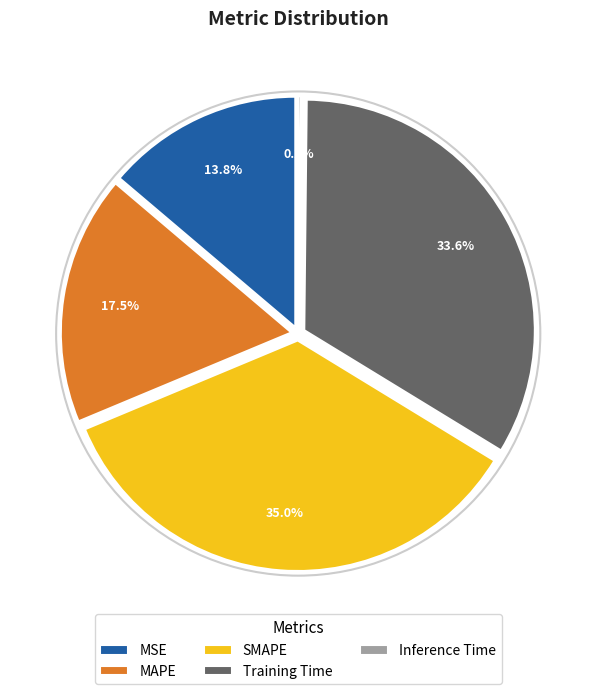

Rank the categories by value from lowest to highest.

Inference Time, MSE, MAPE, Training Time, SMAPE